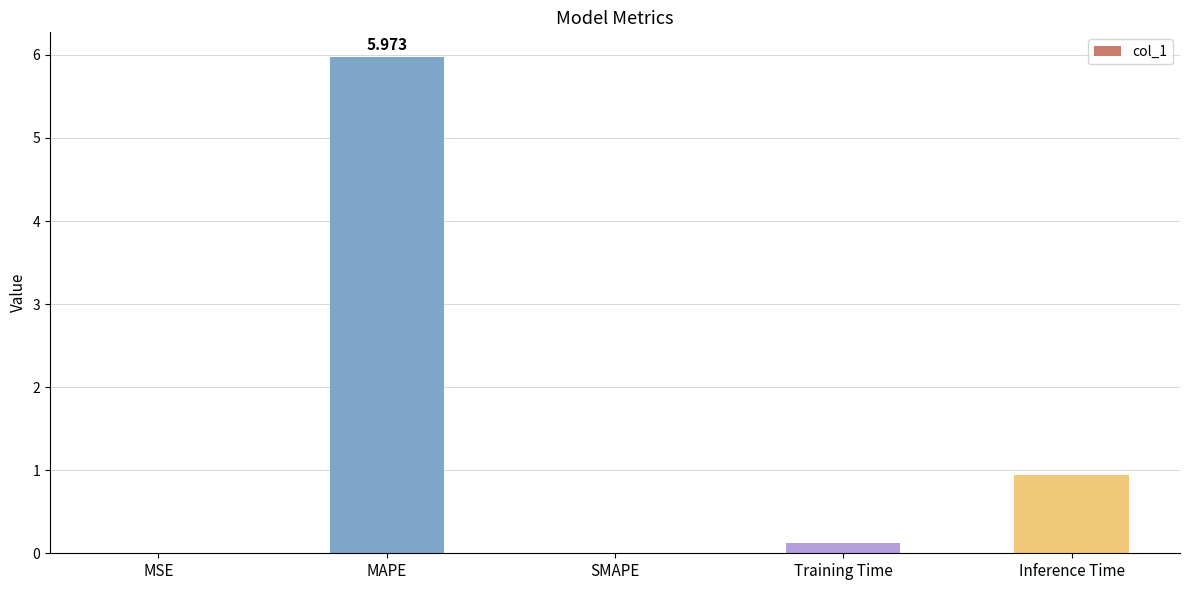

Which label corresponds to the largest value in the chart?

MAPE